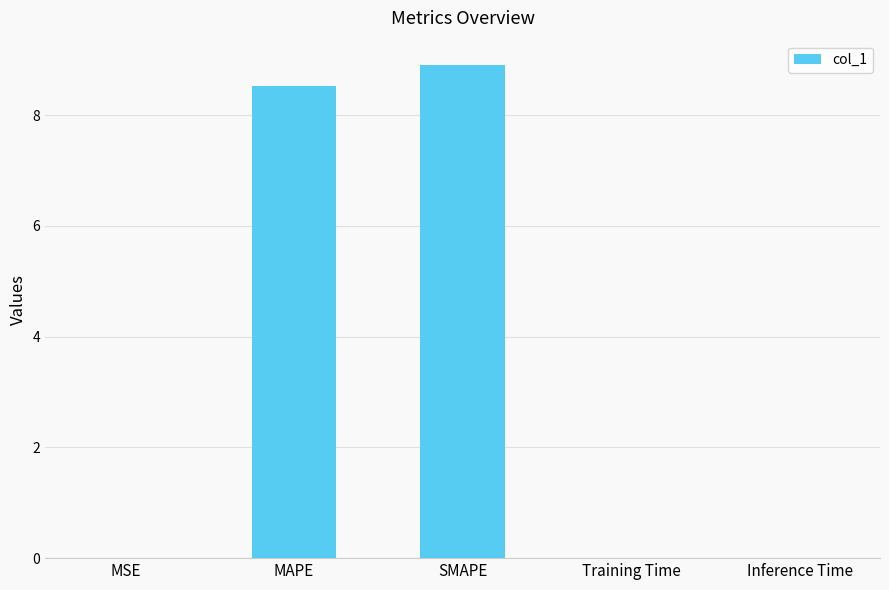

Count the number of data series in this chart.

1